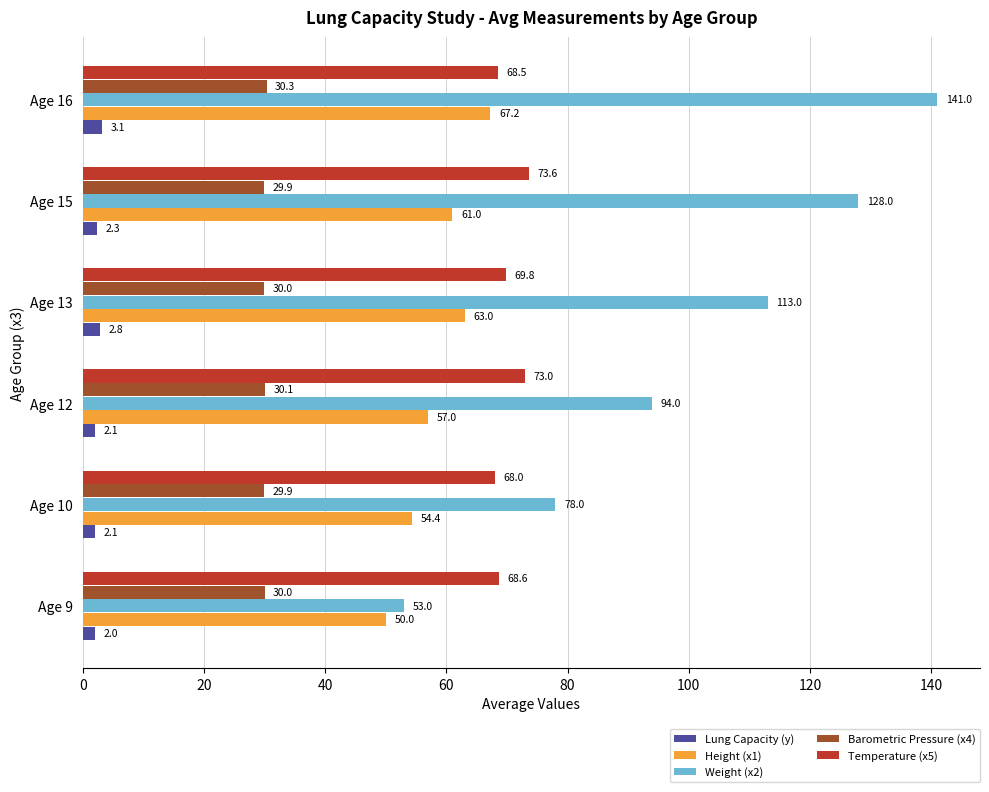

True or false: Height (x1) has a value of 34.6 at Age 16.

False